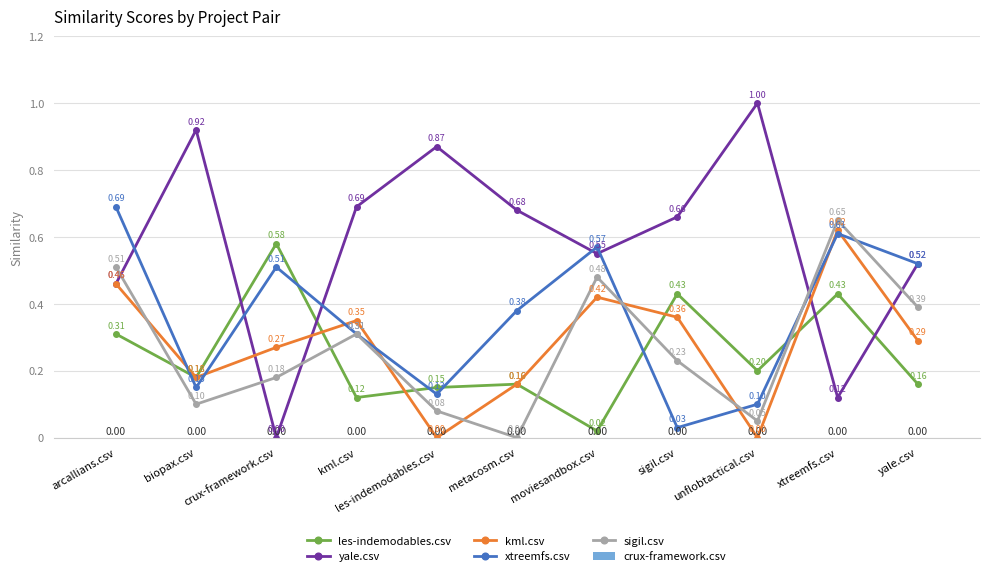

Between moviesandbox.csv and yale.csv, which series saw the biggest shift?

les-indemodables.csv